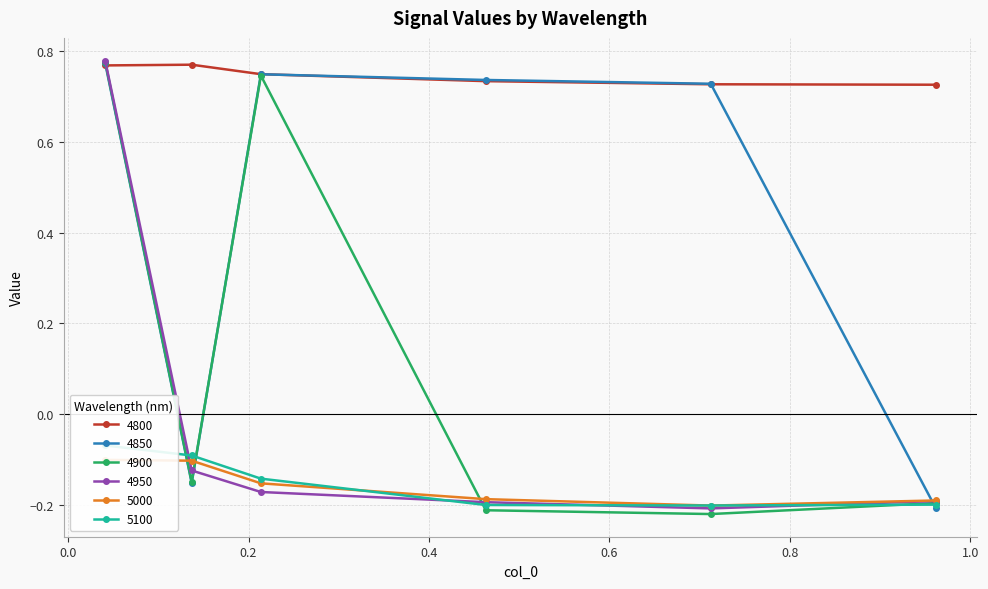

What is the difference between the maximum and minimum values in the 5100 series?

0.1